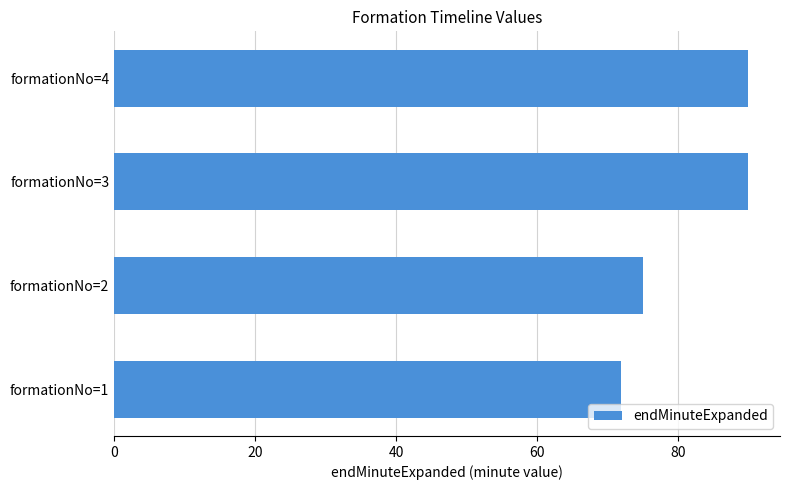

Which category has the lowest value across all series?

formationNo=1